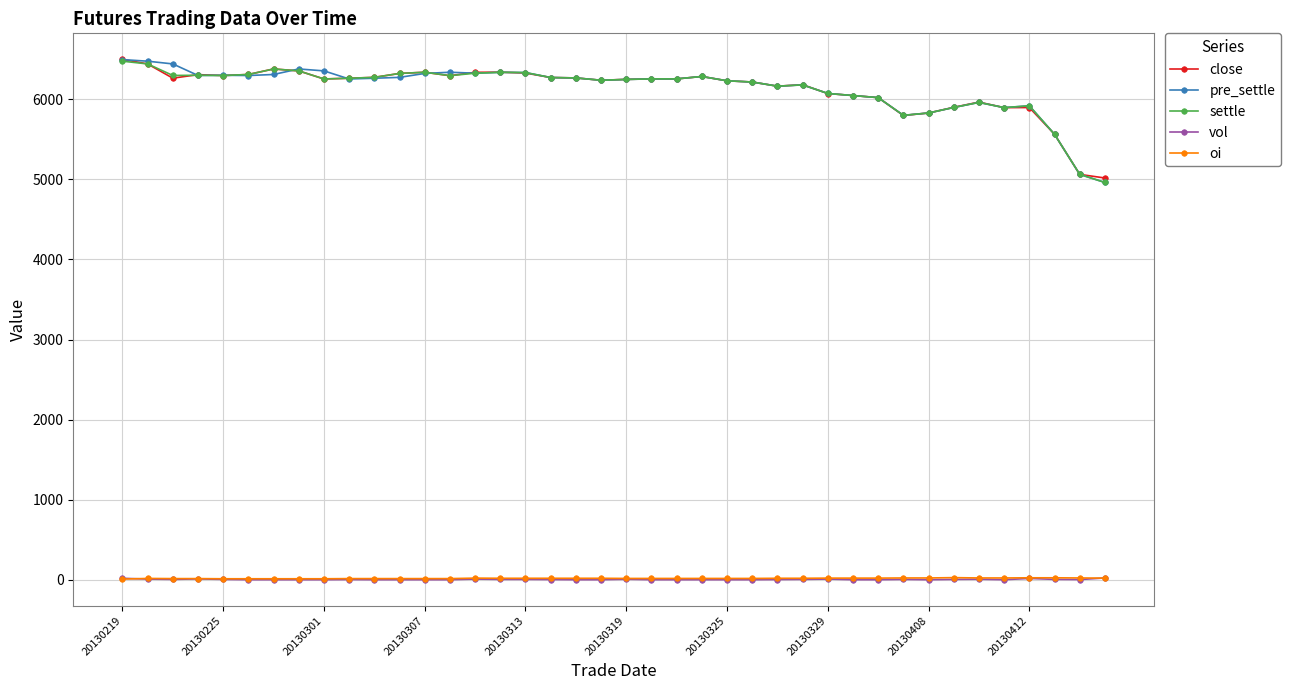

What is the greatest value displayed?

6500